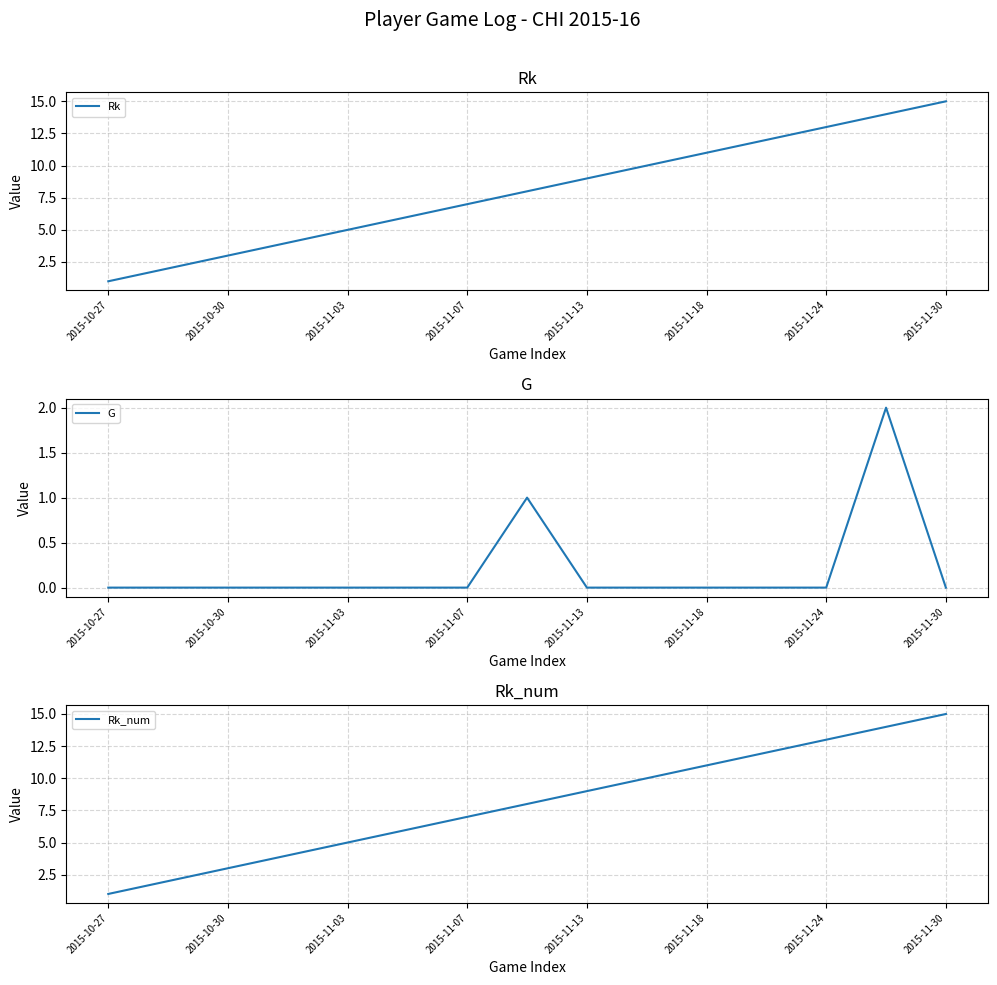

Reading left to right, transcribe all the data shown in this chart.

Rk: 1	2	3	4	5	6	7	8	9	10	11	12	13	14	15
G: 0	0	0	0	0	0	0	1	0	0	0	0	0	2	0
Rk_num: 1	2	3	4	5	6	7	8	9	10	11	12	13	14	15